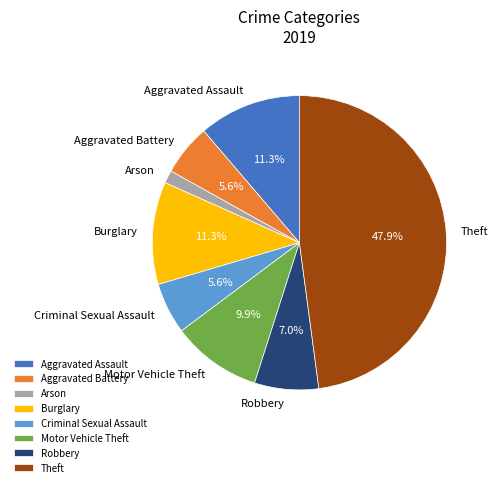

To the nearest percent, what is the average slice percentage?

12%